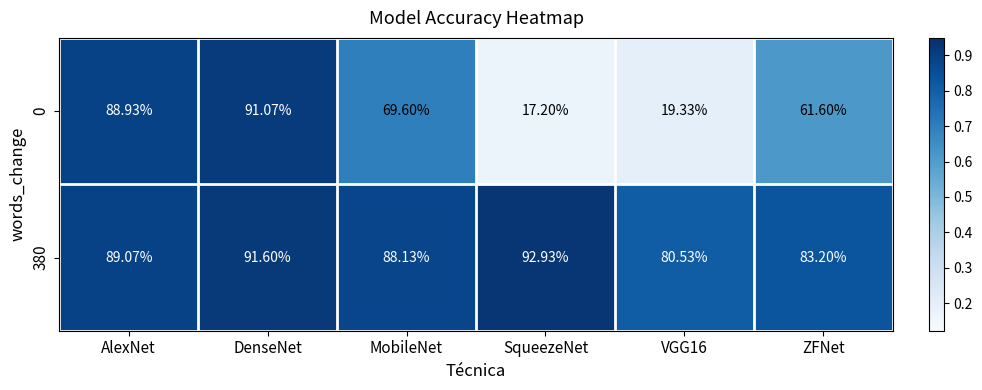

Which category has the lowest value in the 0 series?

SqueezeNet